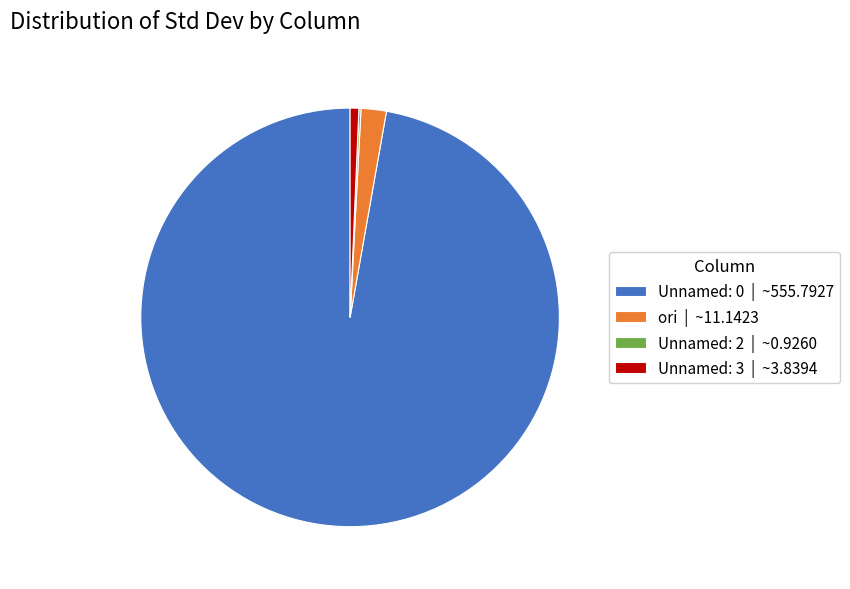

Do Unnamed: 3 | ~3.8394 and Unnamed: 0 | ~555.7927 together represent more than half of the pie?

Yes